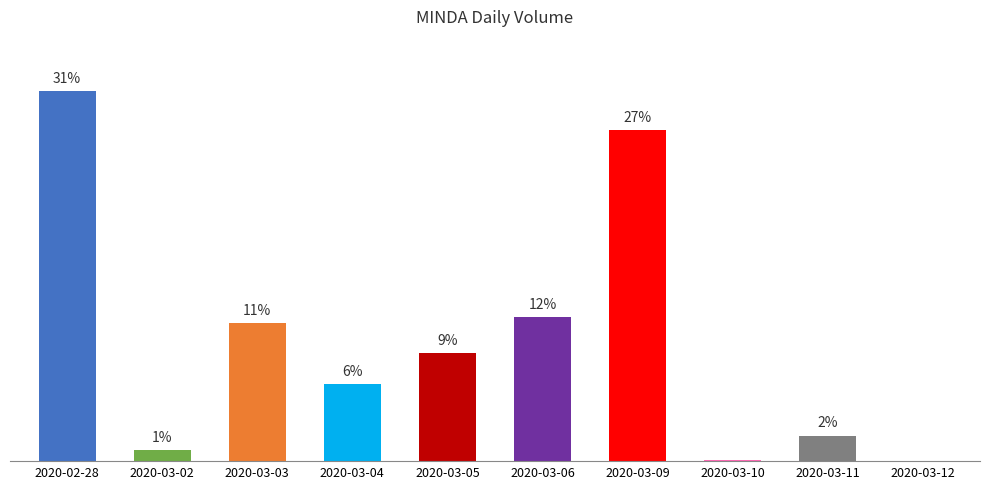

Reading right to left, transcribe all the data shown in this chart.

2020-03-12=0.0	2020-03-11=2.1	2020-03-10=0.1	2020-03-09=27.4	2020-03-06=12.0	2020-03-05=9.0	2020-03-04=6.4	2020-03-03=11.5	2020-03-02=0.9	2020-02-28=30.6